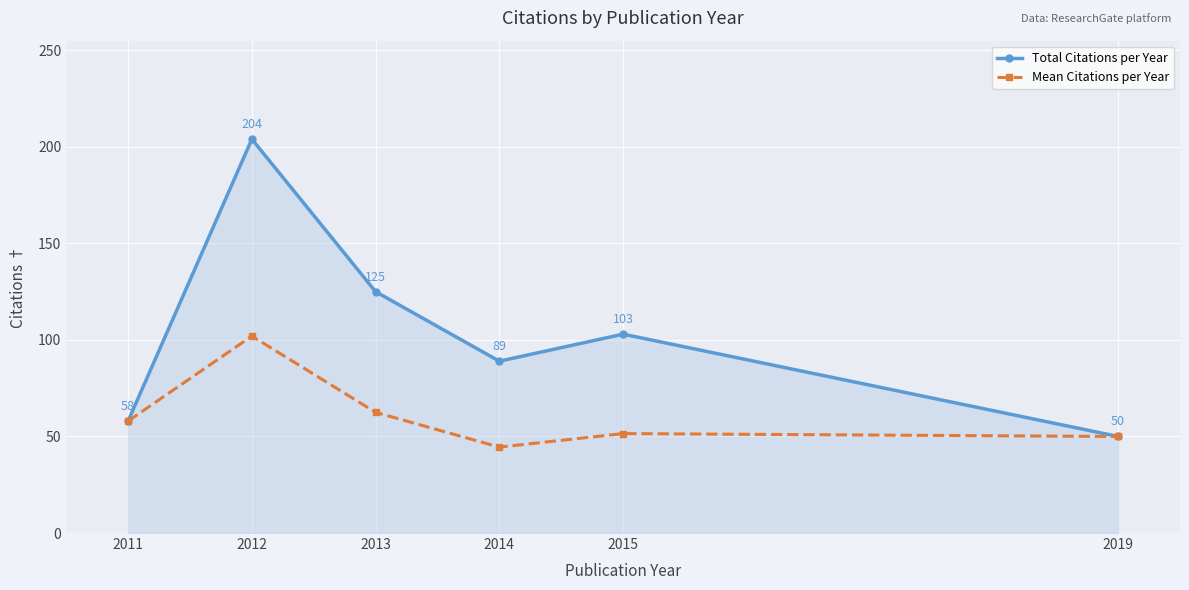

Count the number of categories in the chart.

6